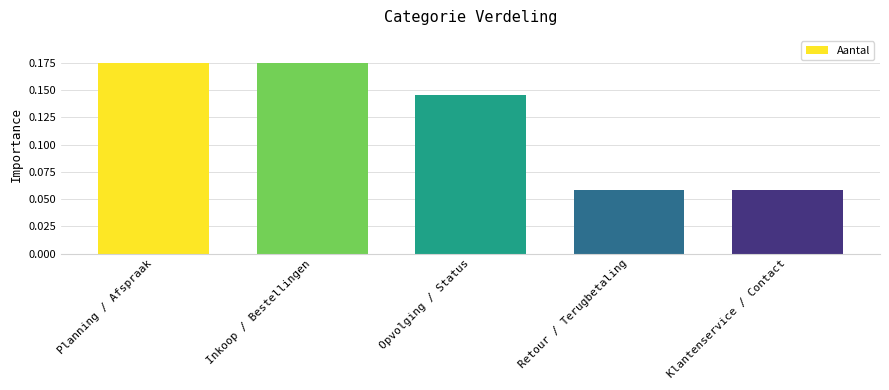

Count the values in the range 0 to 1.

5